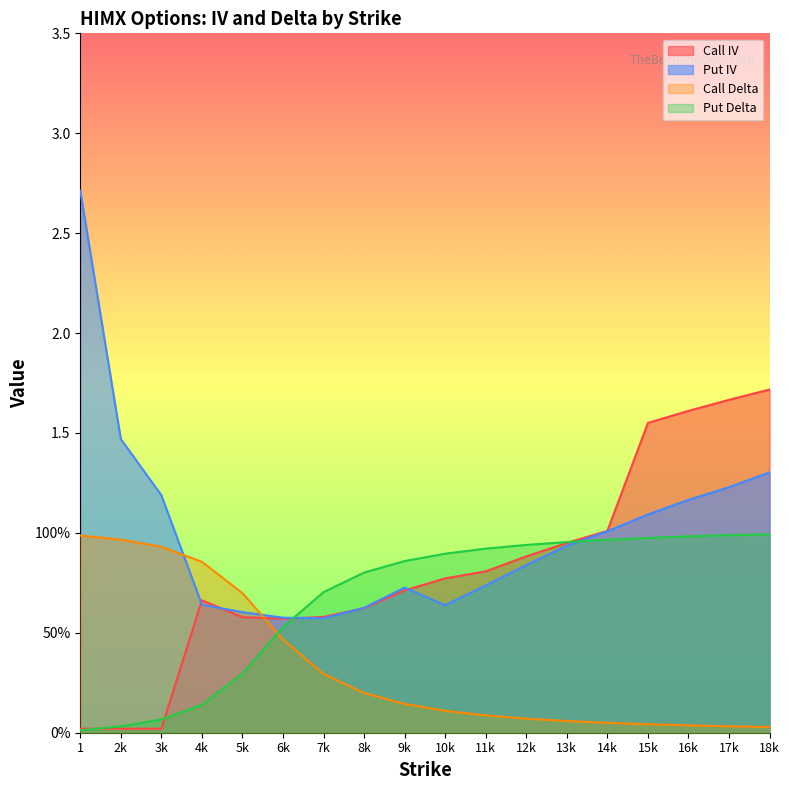

How many intersections are there between Call IV and Call Delta?

1